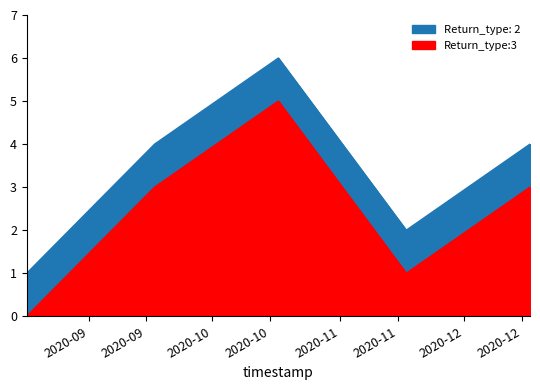

True or false: Return_type:3 has more than 2 interior local peaks.

False